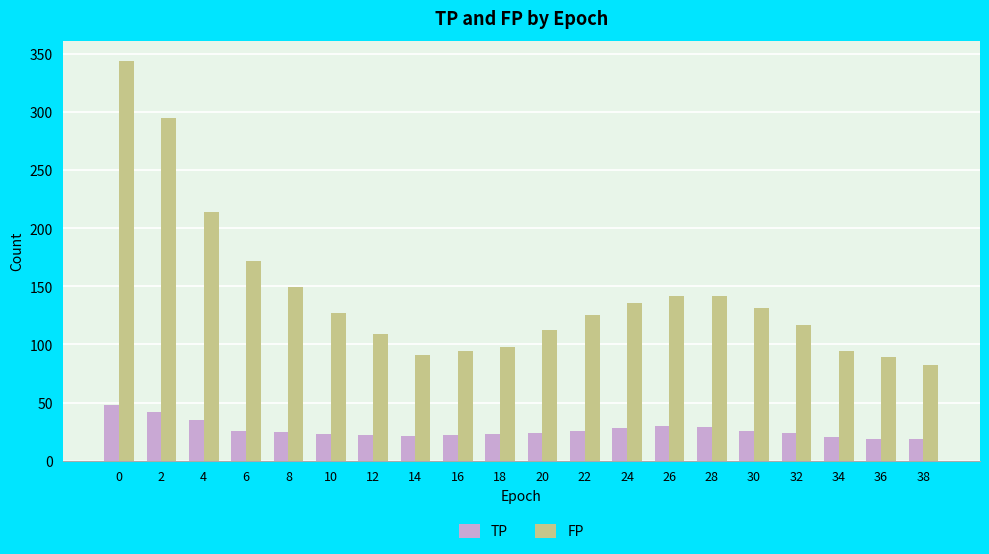

What is the difference between the second highest and minimum values in the FP series?

213